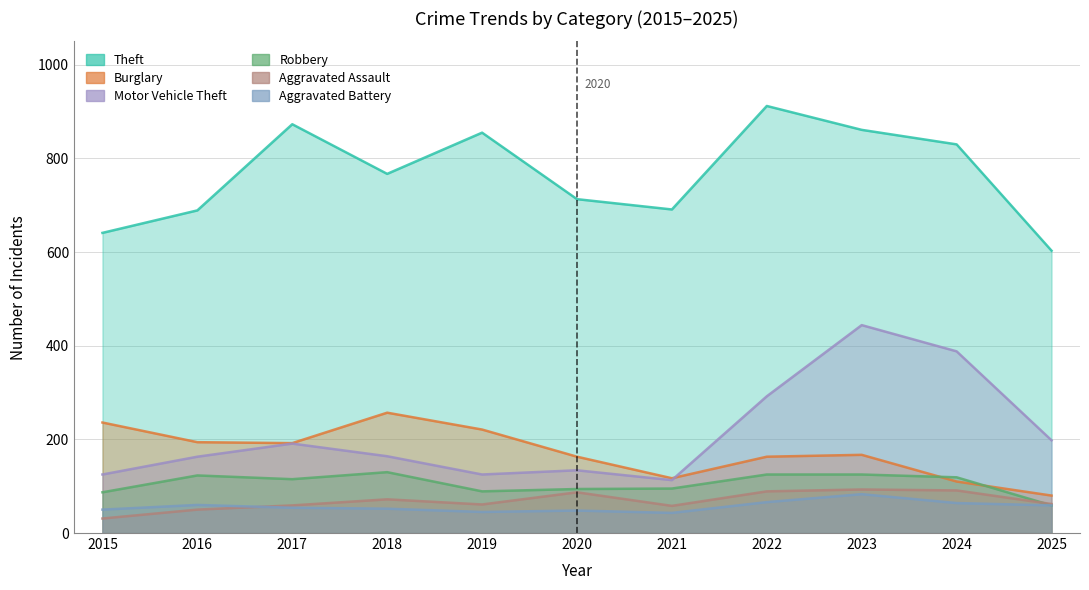

At how many categories does at least one series exceed 714?

6